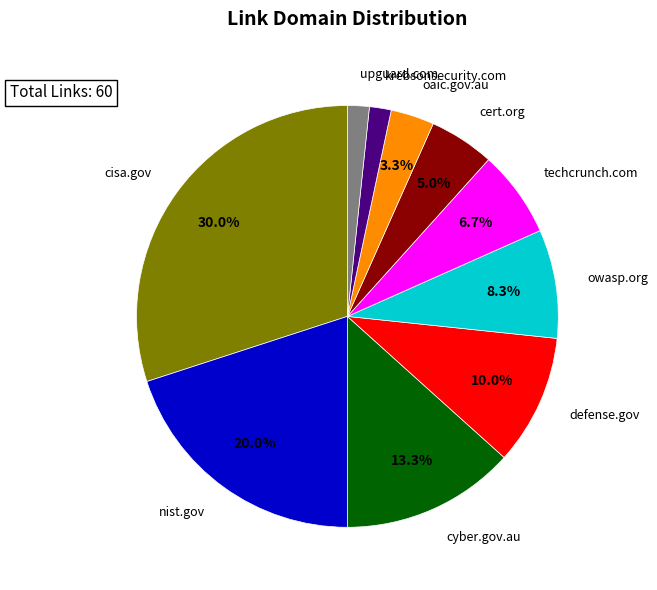

To the nearest percent, what is the difference between the largest and smallest slice percentages?

28%